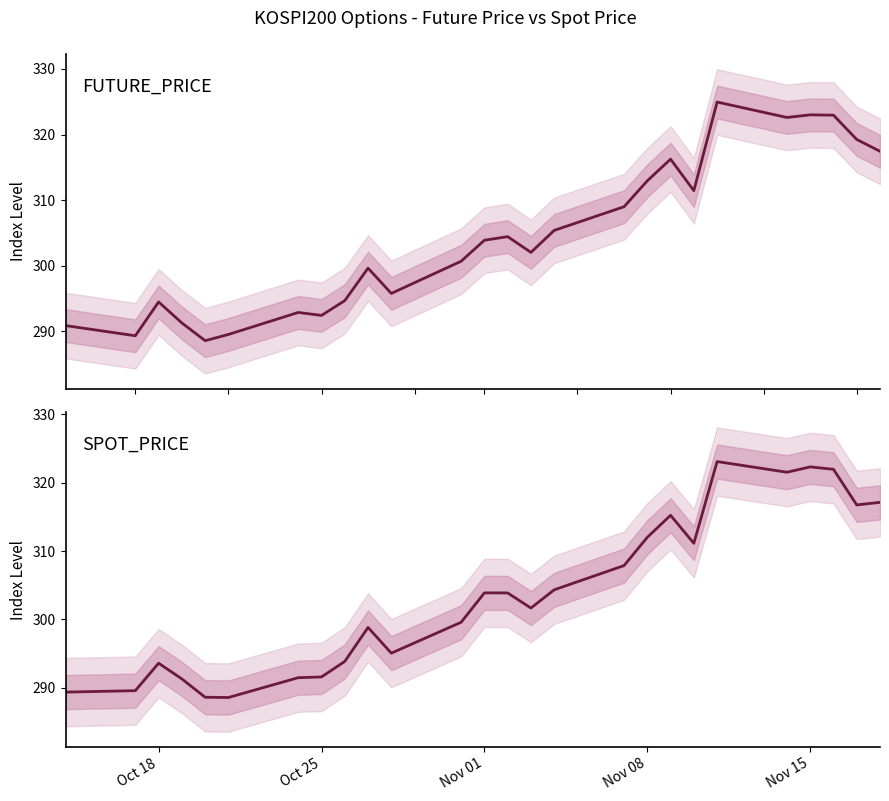

What is the difference between the second highest and second lowest values in the FUTURE_PRICE series?

33.6